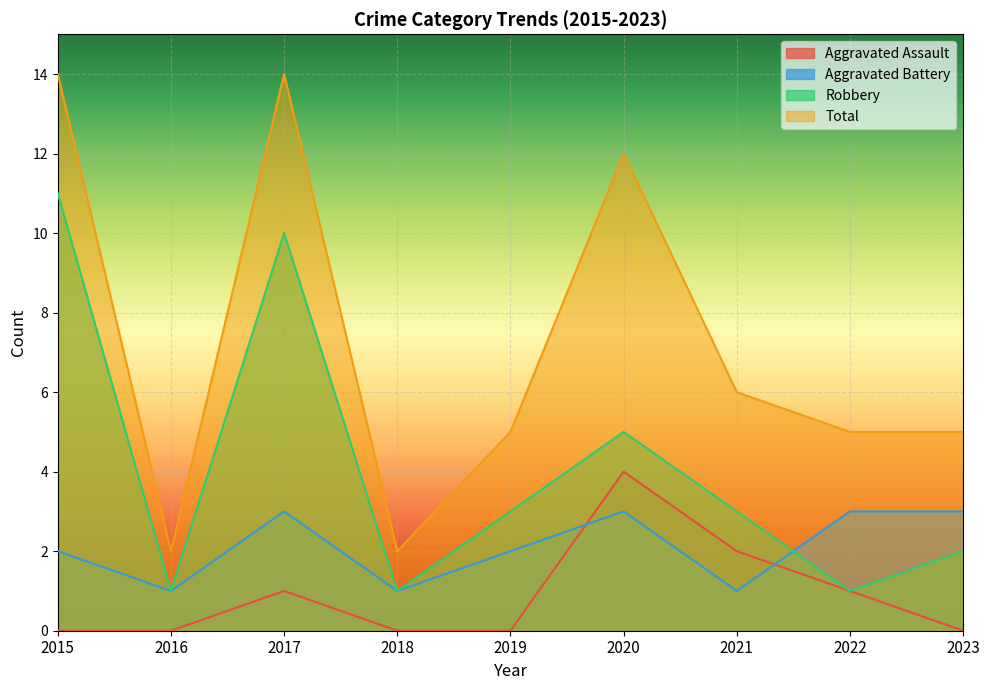

True or false: Aggravated Battery has more than 2 interior local peaks.

False